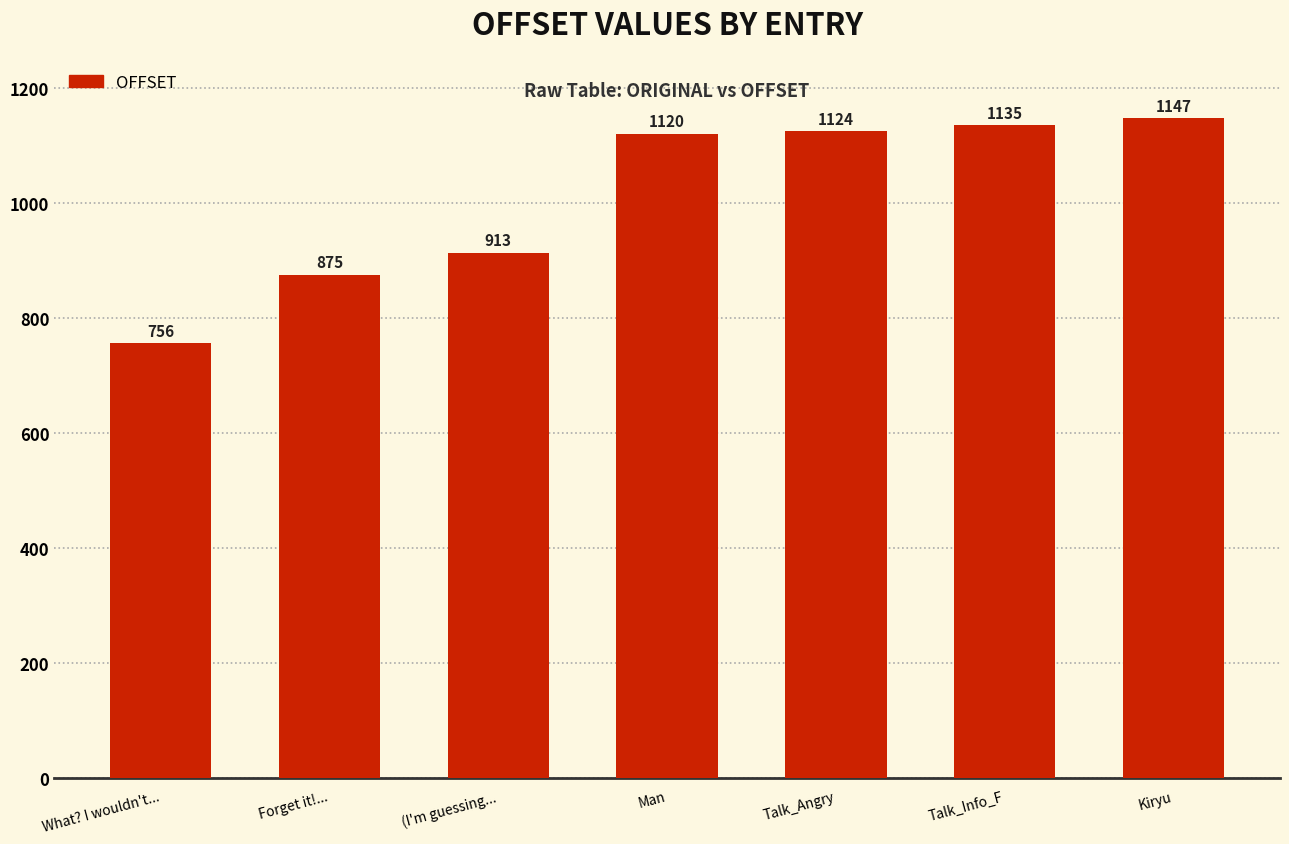

Rank the categories by value from highest to lowest.

Kiryu, Talk_Info_F, Talk_Angry, Man, (I'm guessing..., Forget it!..., What? I wouldn't...